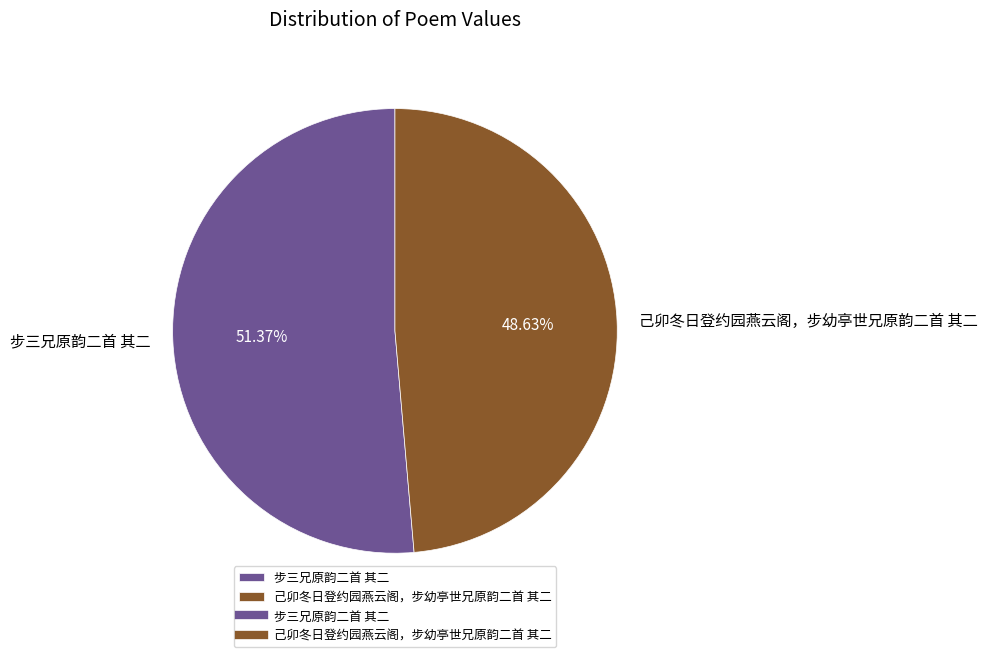

To the nearest percent, what is the difference between the largest and smallest slice percentages?

3%